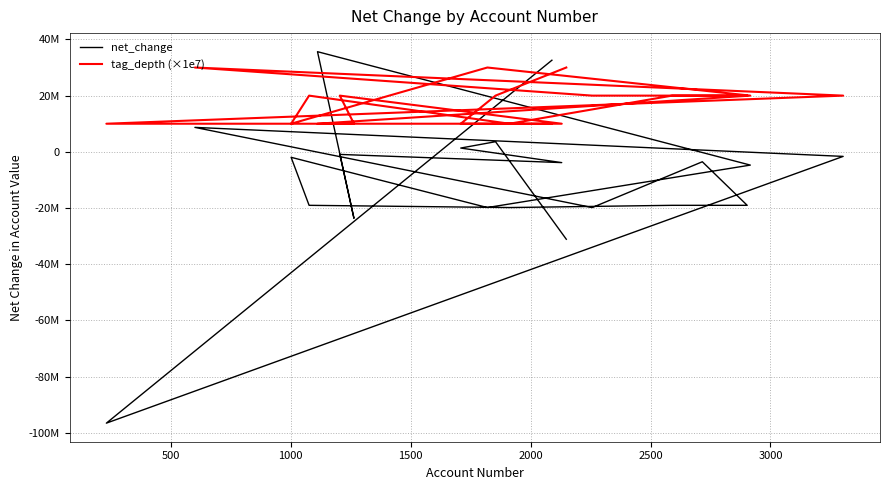

How many data points in tag_depth (×1e7) are less than 20000000?

8